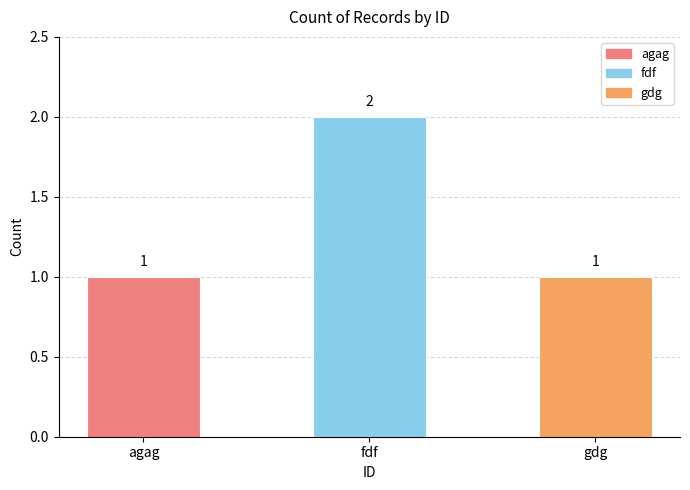

True or false: the data shows 0 at fdf.

False